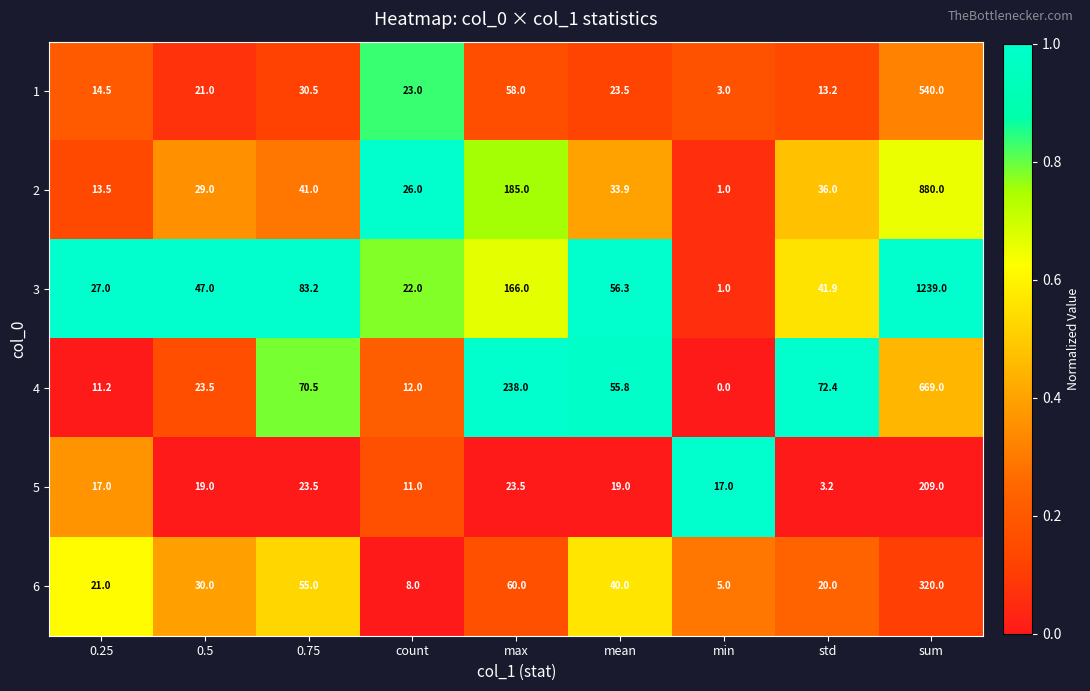

The value of 3 at 0.75 is 110.1. True or false?

False